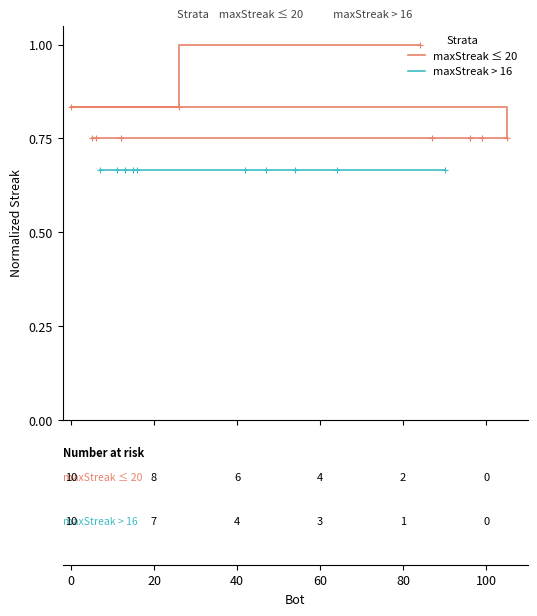

What is the value of the maxStreak > 16 point at the 6th from the left?

0.7